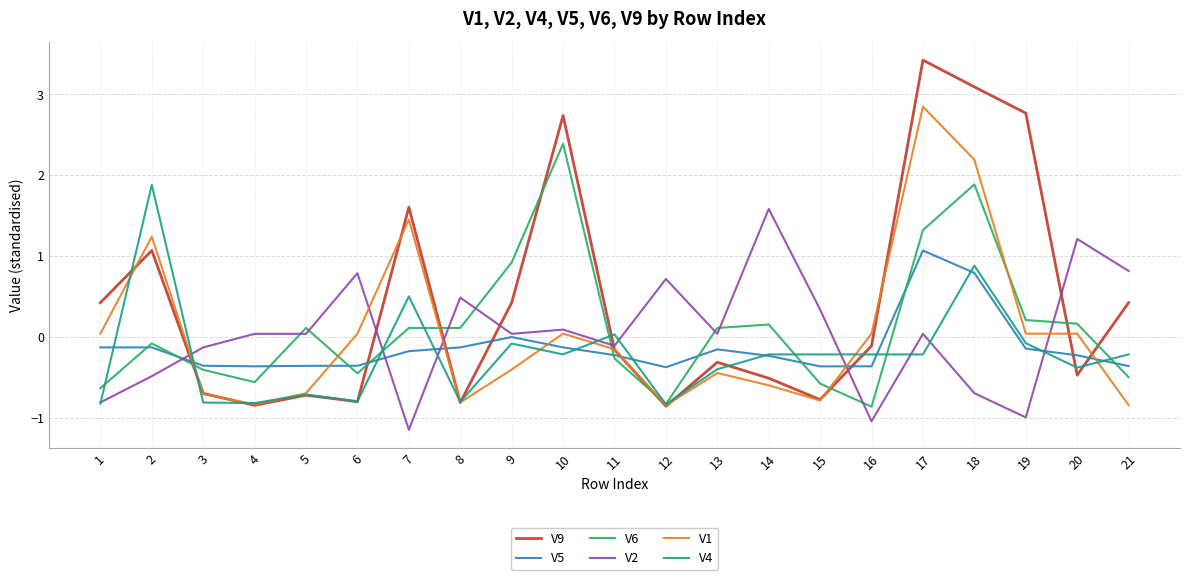

Which category has the lowest value across all series?

7